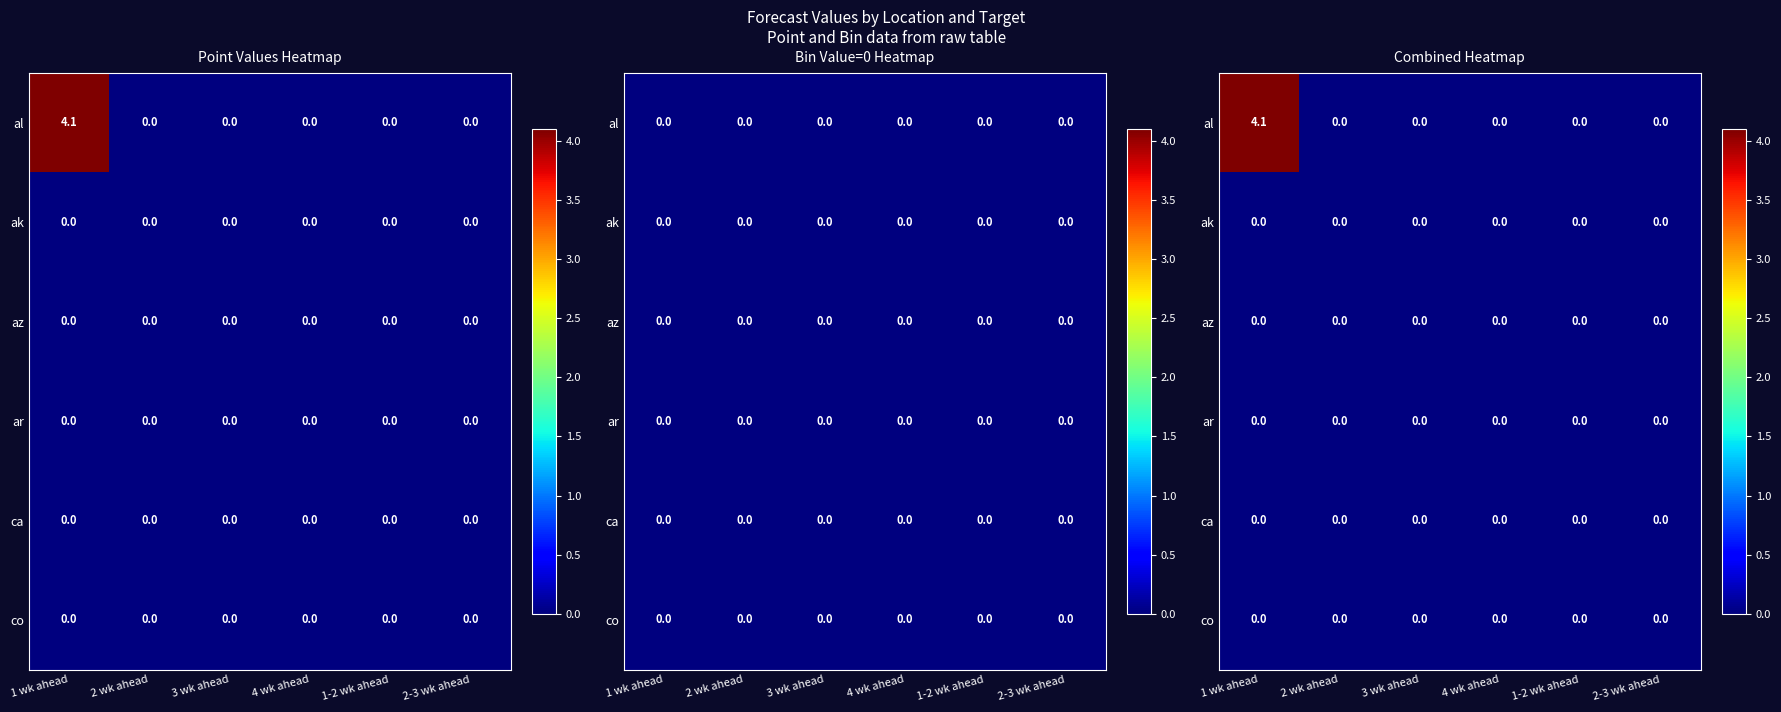

Rank the categories by co value from lowest to highest.

1 wk ahead, 2 wk ahead, 3 wk ahead, 4 wk ahead, 1-2 wk ahead, 2-3 wk ahead